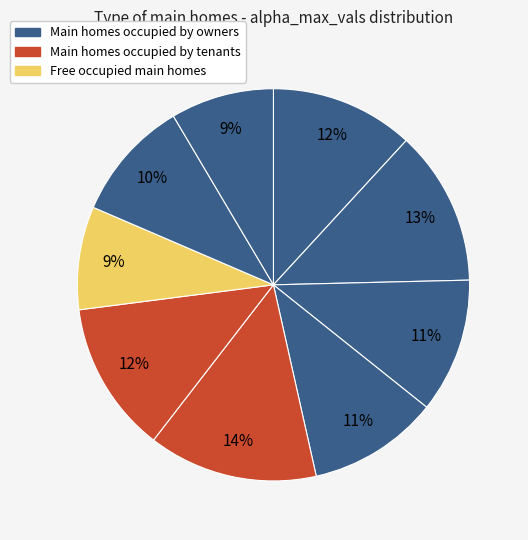

Is there a majority slice in this chart?

No